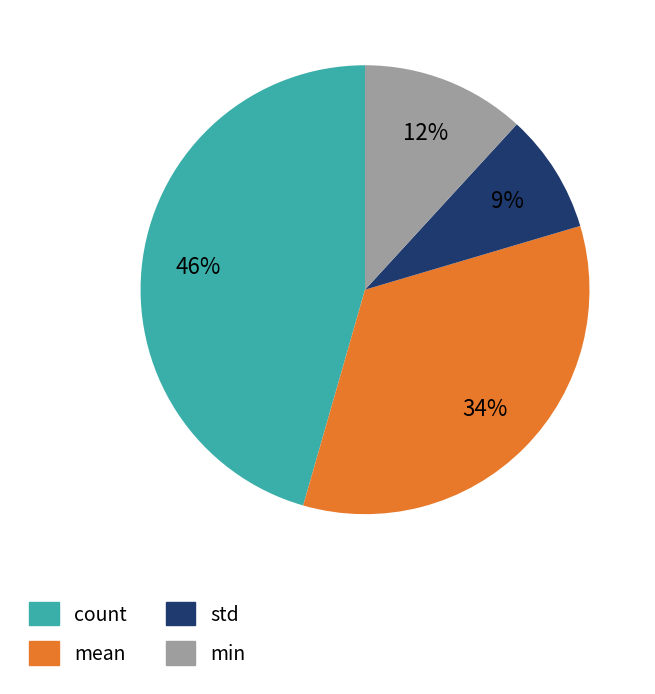

Do min and mean together represent more than half of the pie?

No